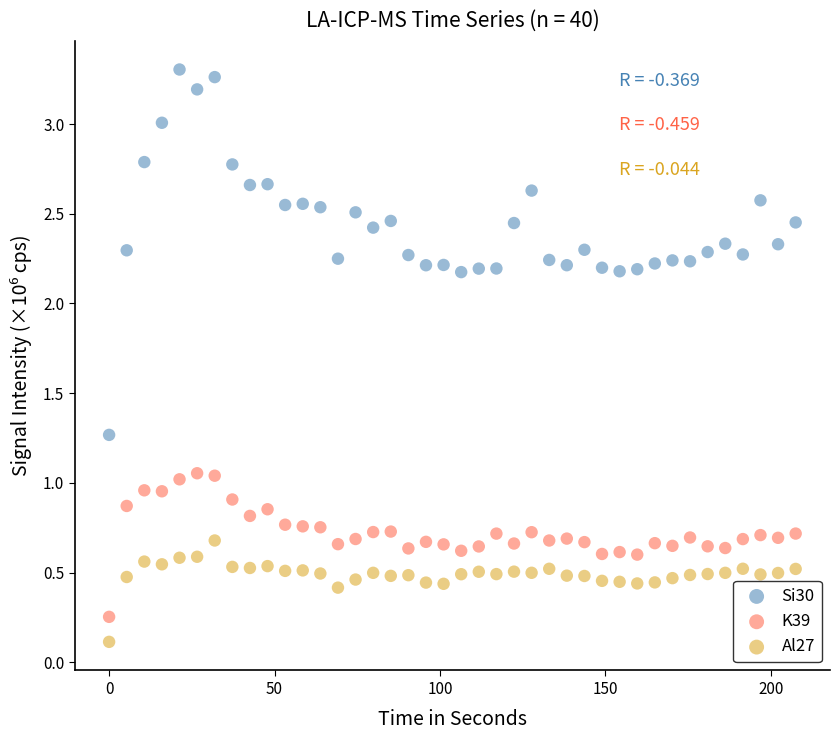

Which series reaches the maximum Y coordinate?

Si30